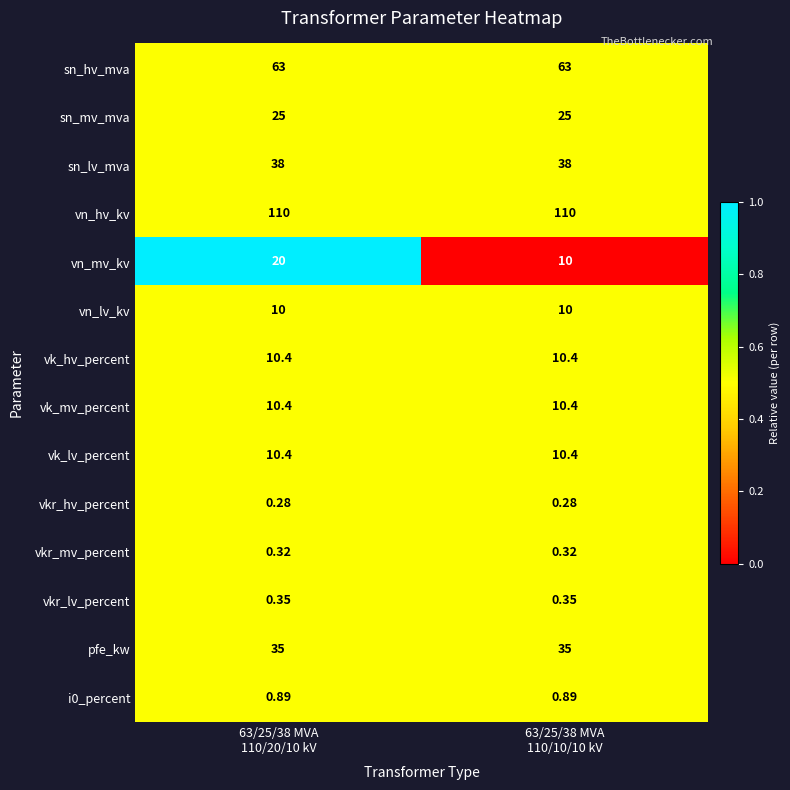

Which series has the widest spread of values?

vn_mv_kv